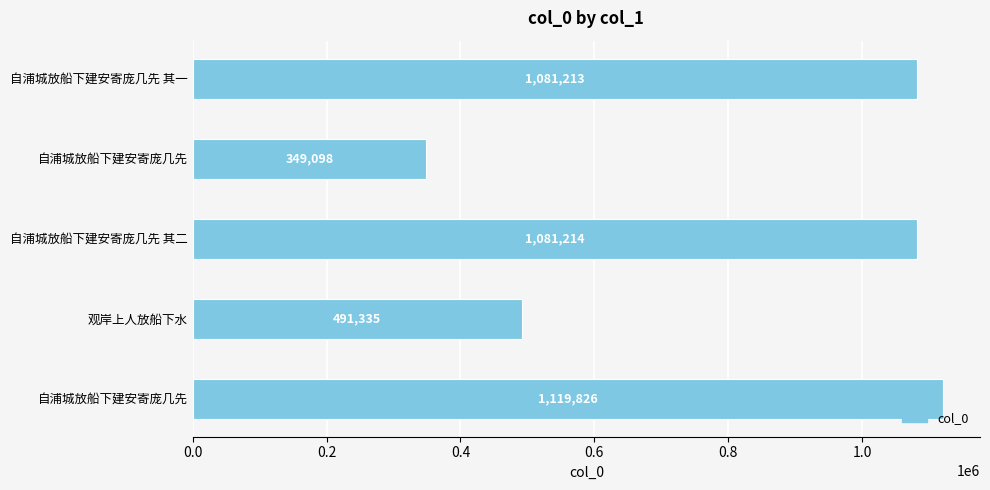

What is the minimum value shown in the chart?

349098